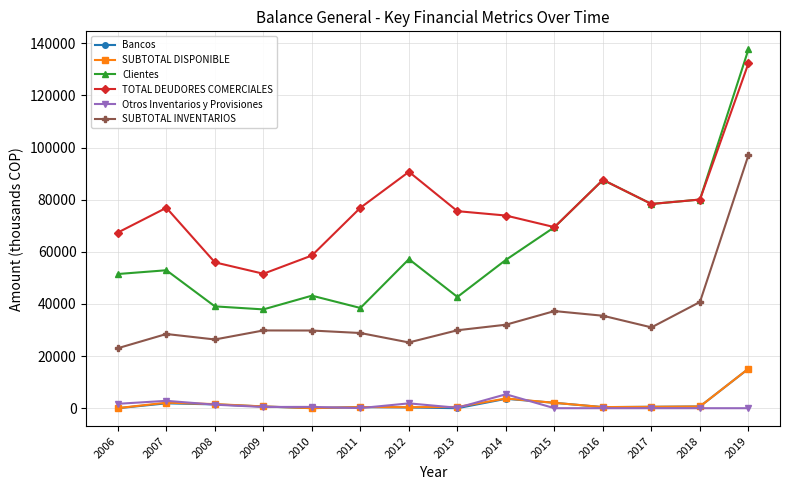

What is the difference between the TOTAL DEUDORES COMERCIALES values at 2011 and 2017?

1448.9